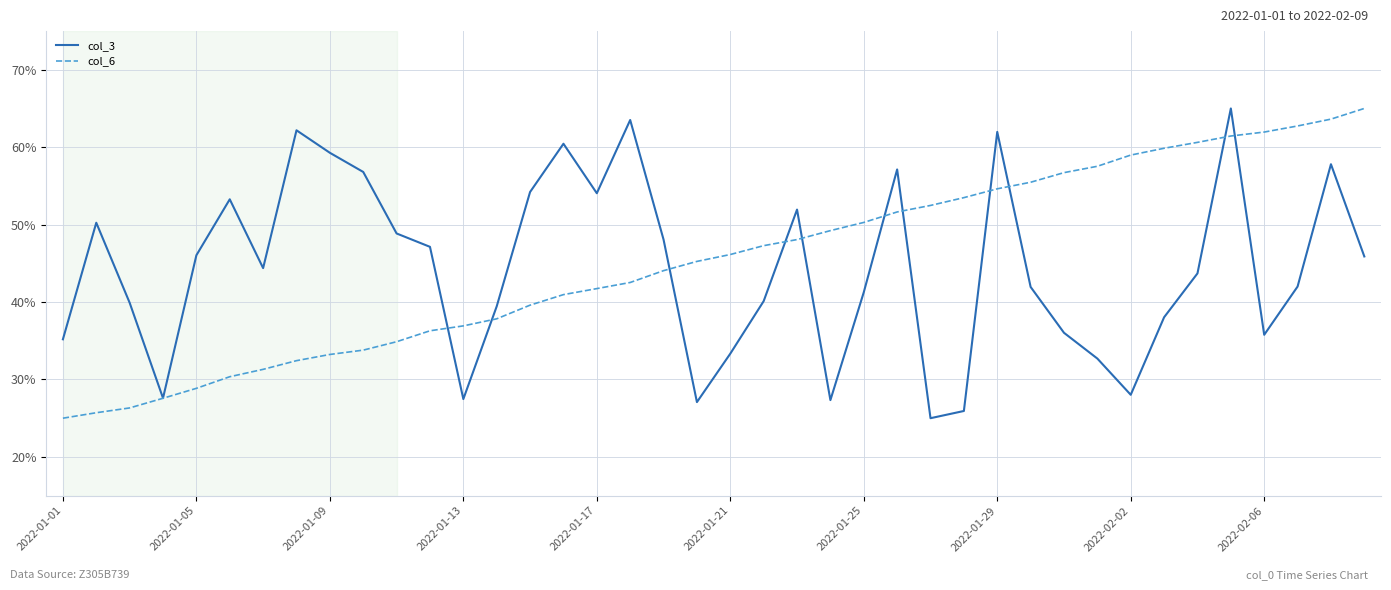

What is the maximum value for col_6?

65.0